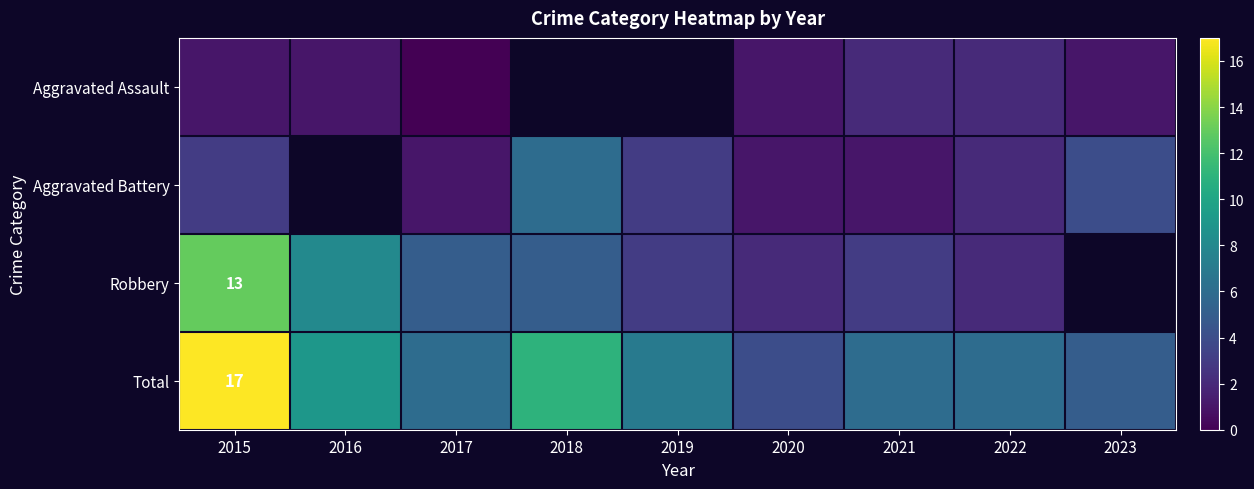

Is it true that Total equals 17 at 2015?

True